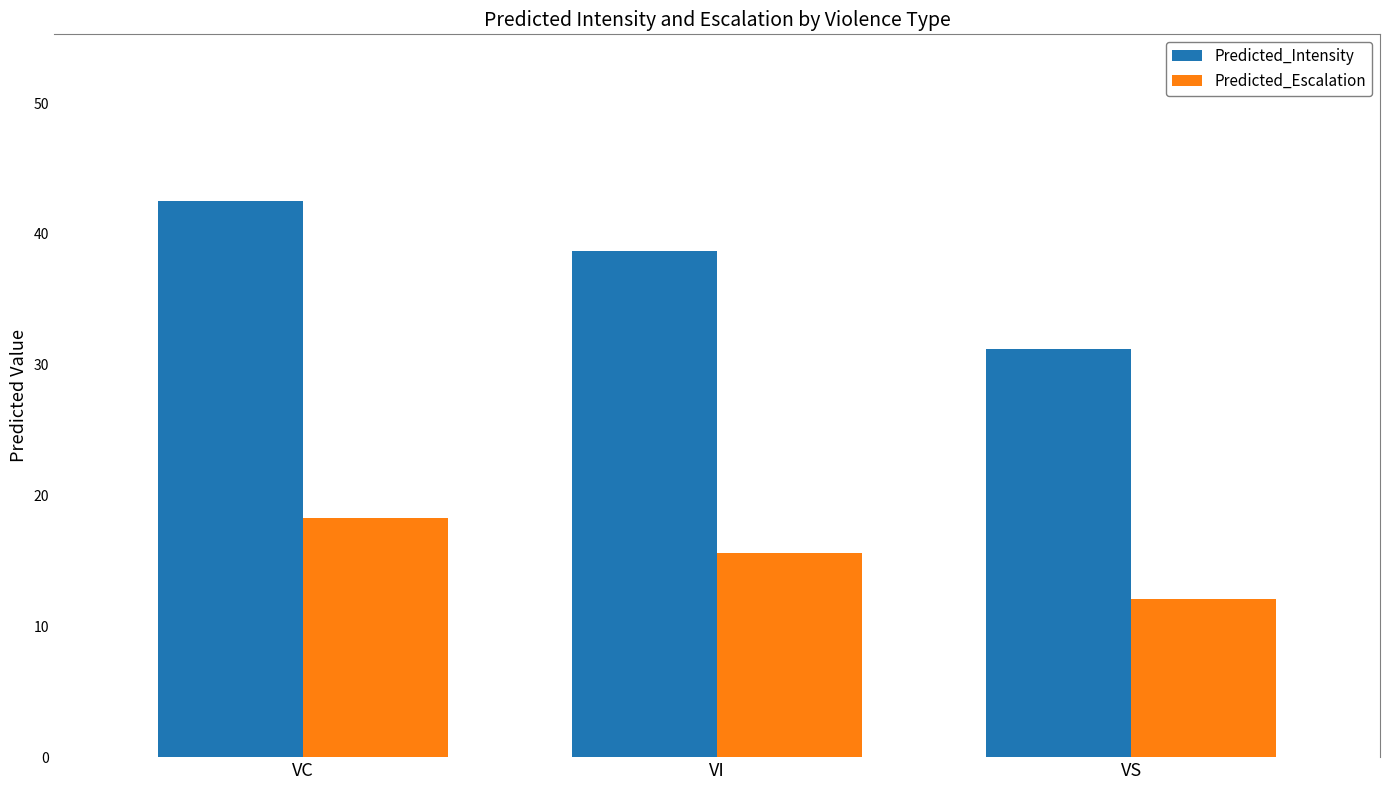

Does the chart contain any negative values?

No